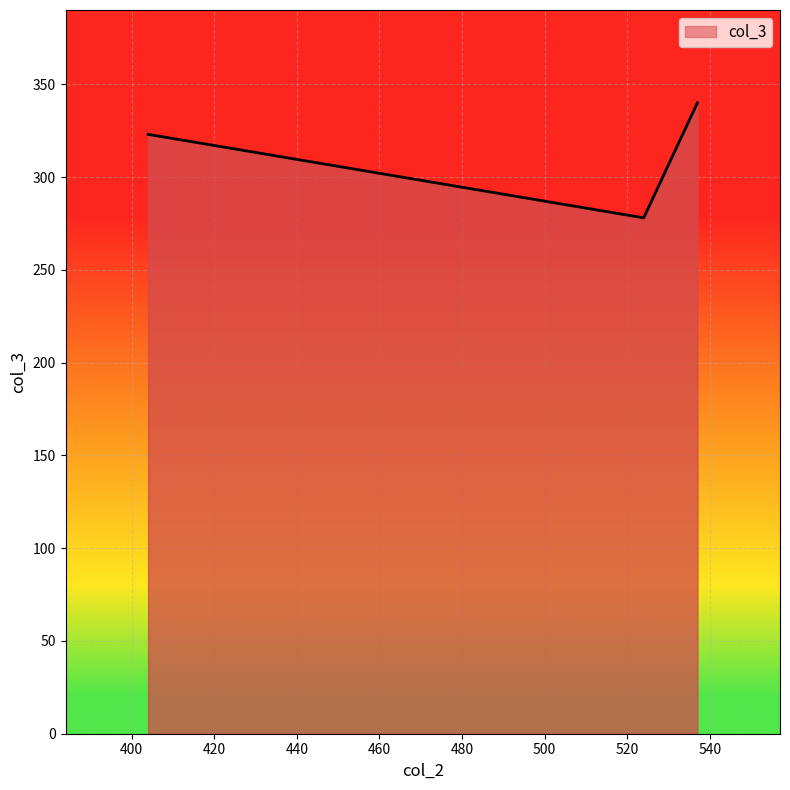

What is the smallest value displayed?

278